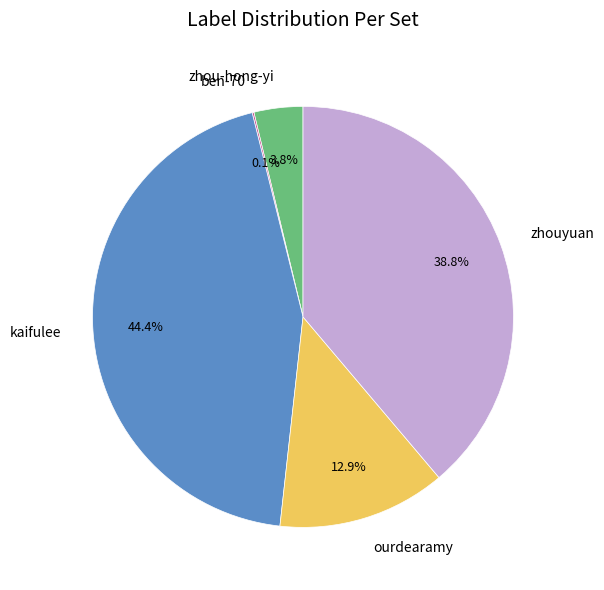

Which has a higher value, zhouyuan or zhou-hong-yi?

zhouyuan